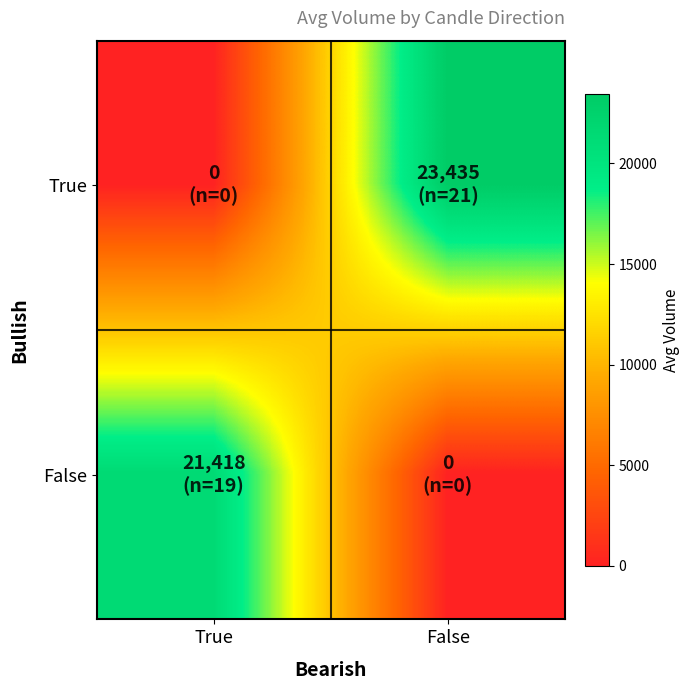

How many distinct data groups are displayed?

2